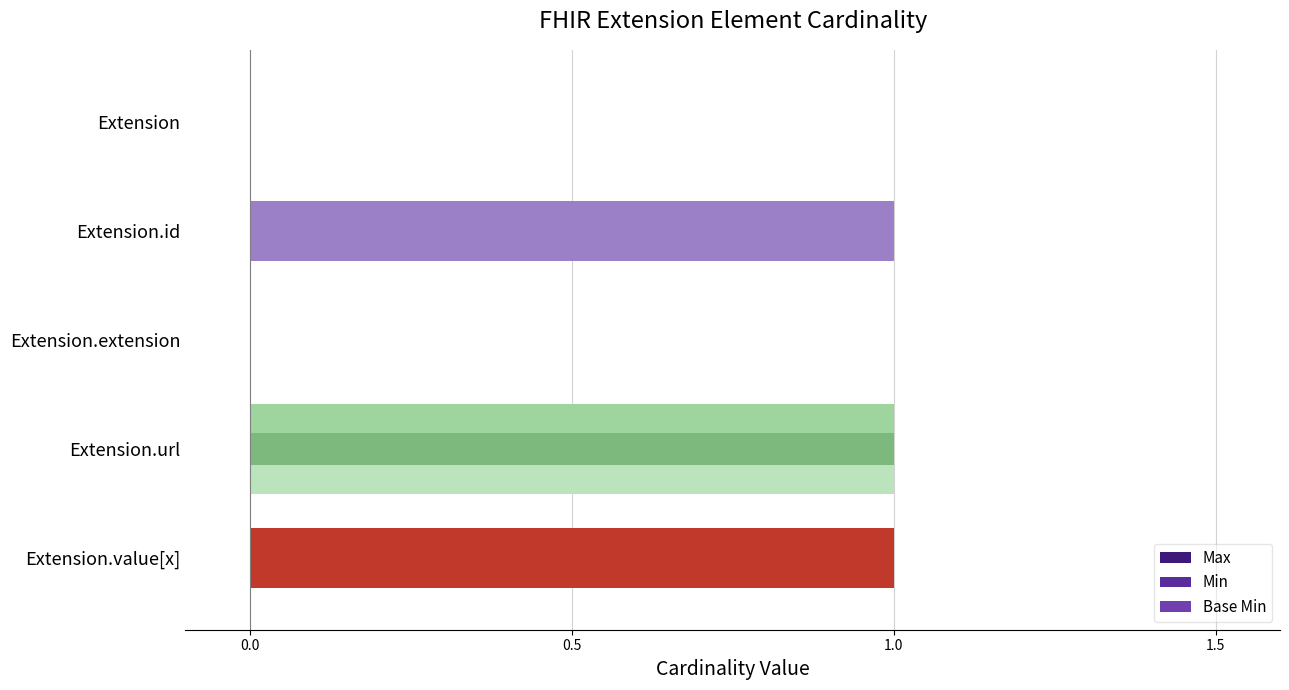

How many distinct data groups are displayed?

3